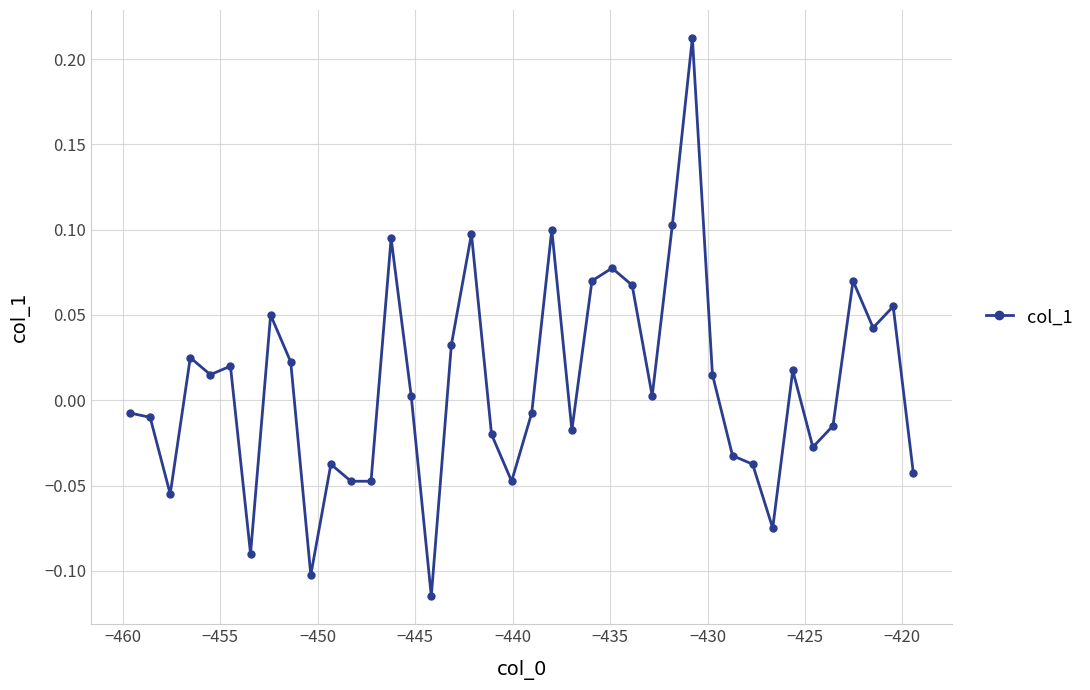

True or false: there are more than 1 points higher than both neighbors.

True